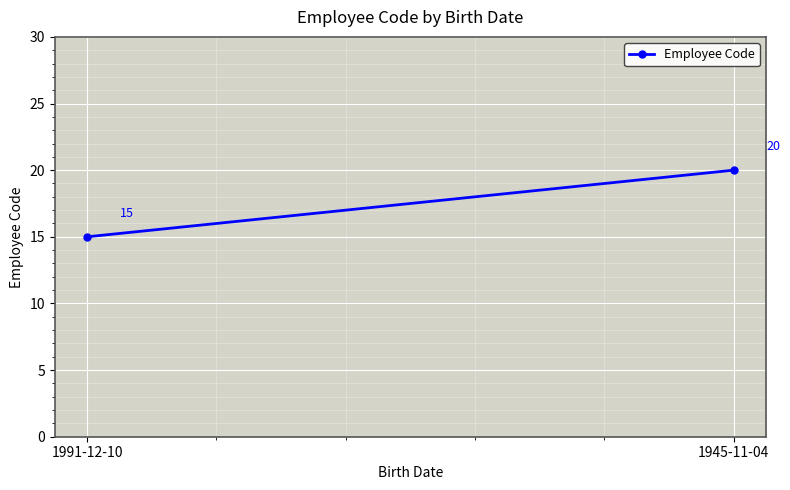

Reading right to left, list all the values displayed in this chart.

1945-11-04=20	1991-12-10=15